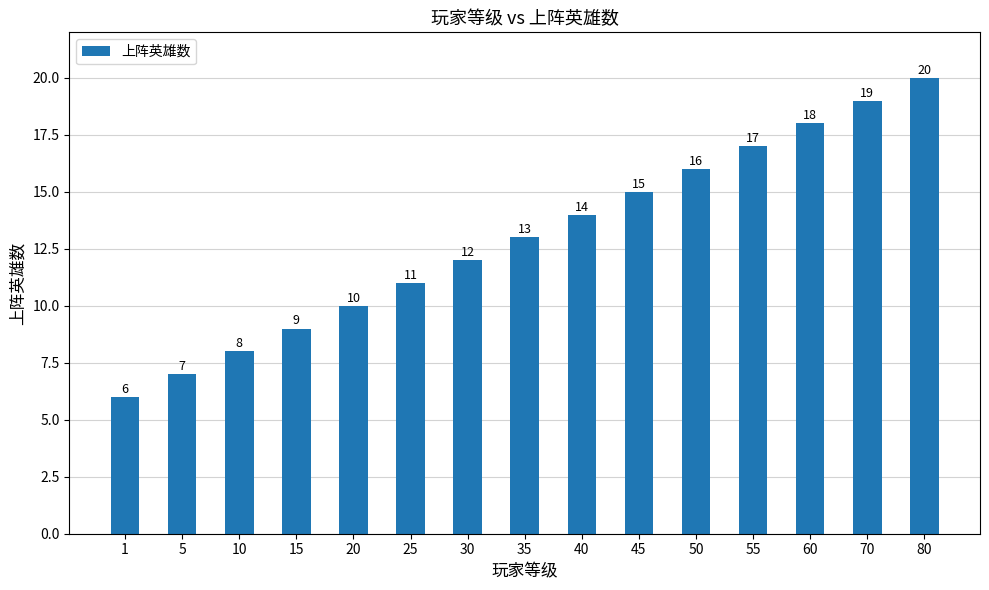

What is the average value?

13